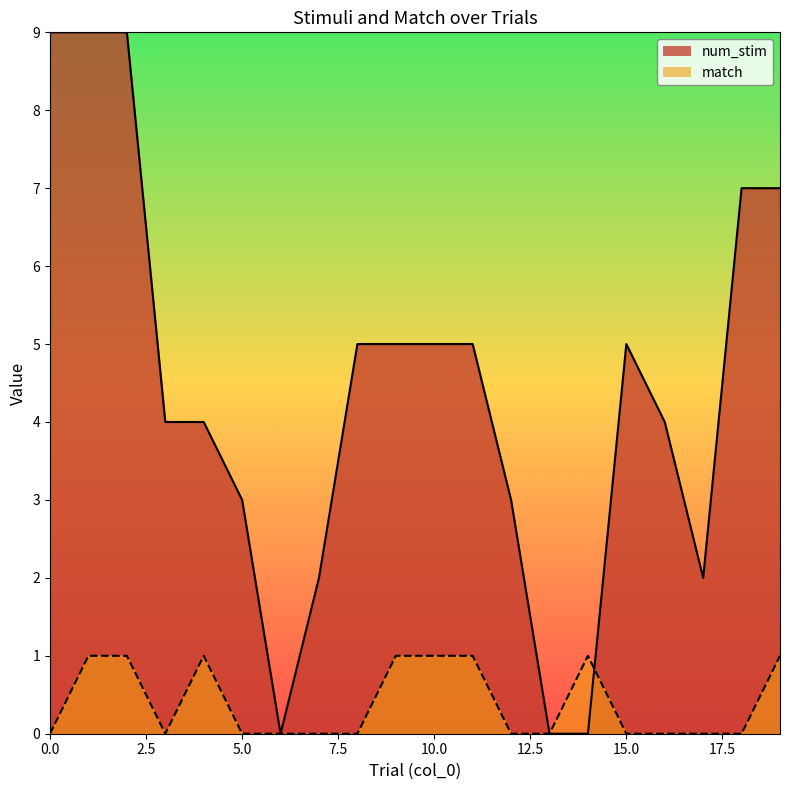

True or false: match and num_stim cross at least once.

True